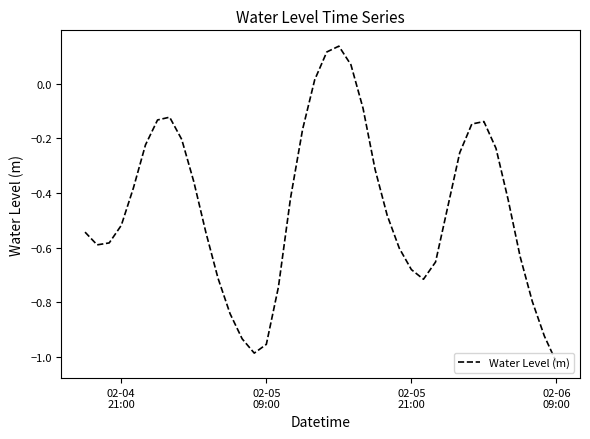

Does the chart display data point markers on the line(s)?

No